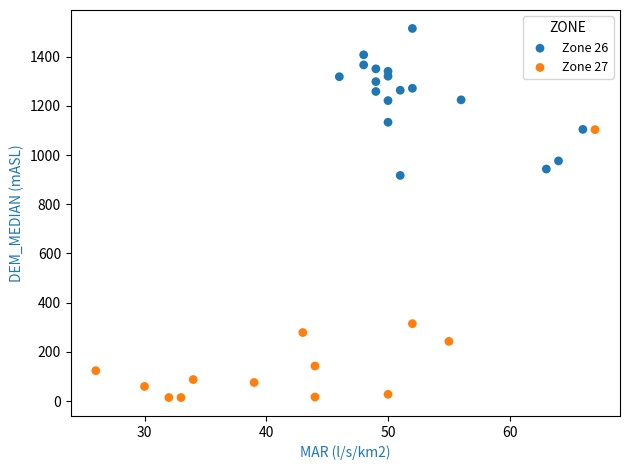

Which series has the widest spread of Y values?

Zone 27